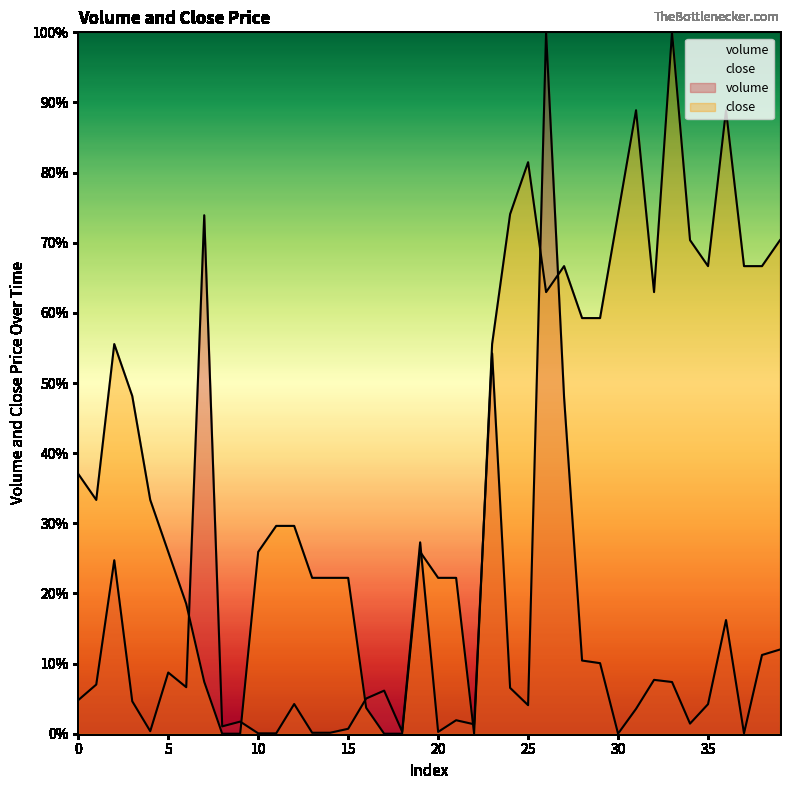

True or false: close has more than 2 interior local peaks.

True